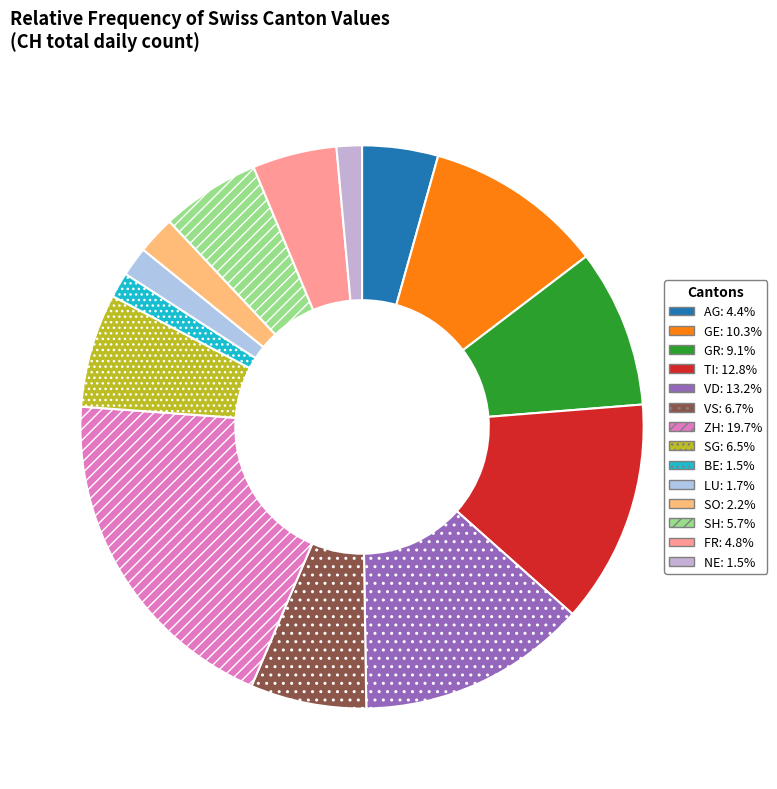

Does any single category account for the majority?

No